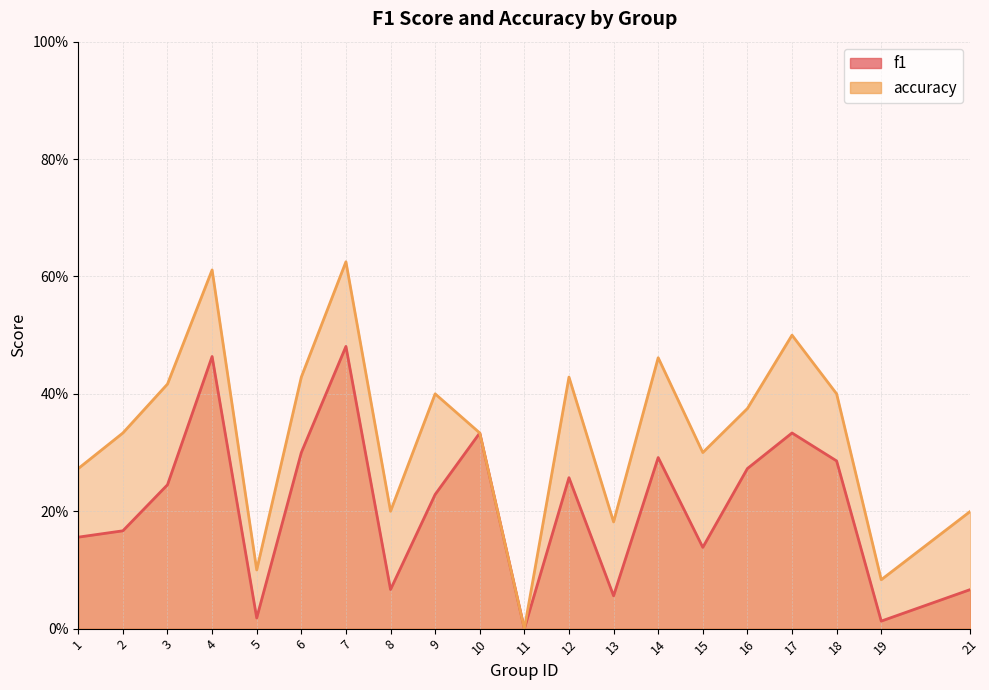

In f1, how many points are higher than both neighbors (excluding endpoints)?

6